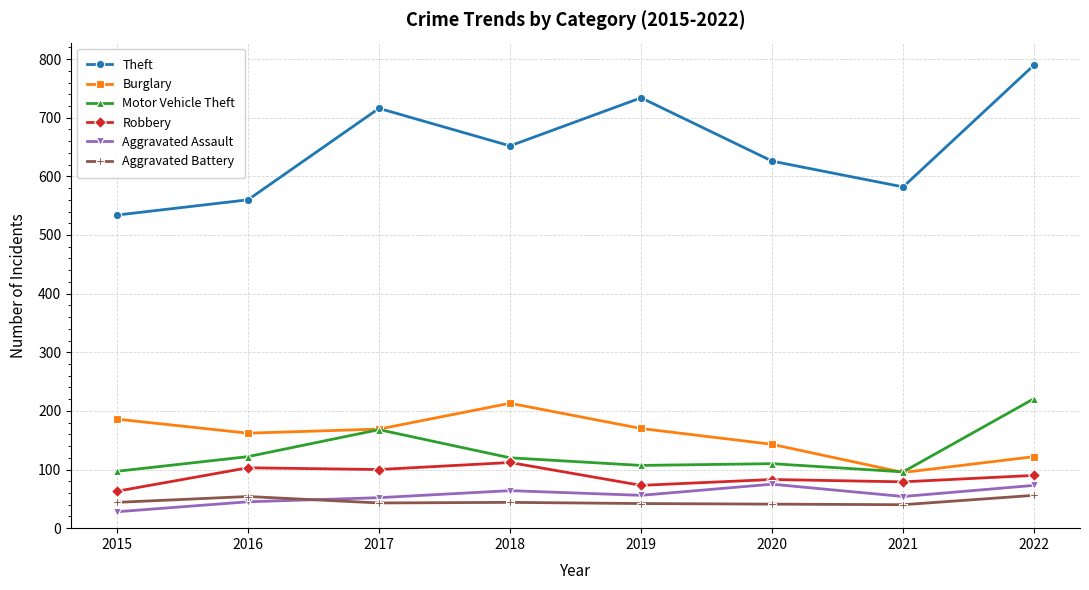

The value of Robbery at 2019 is 73. True or false?

True